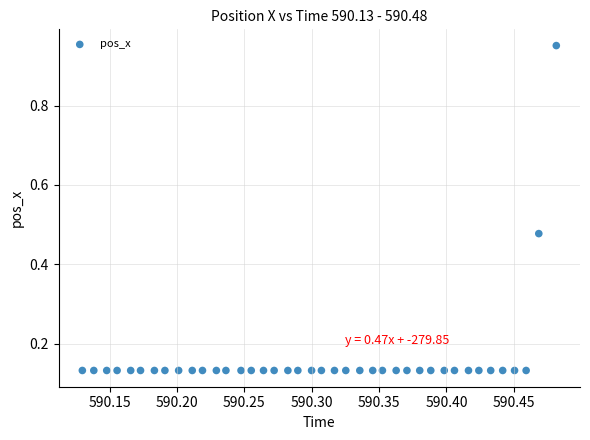

What is the range of Y values (max minus min)?

0.8